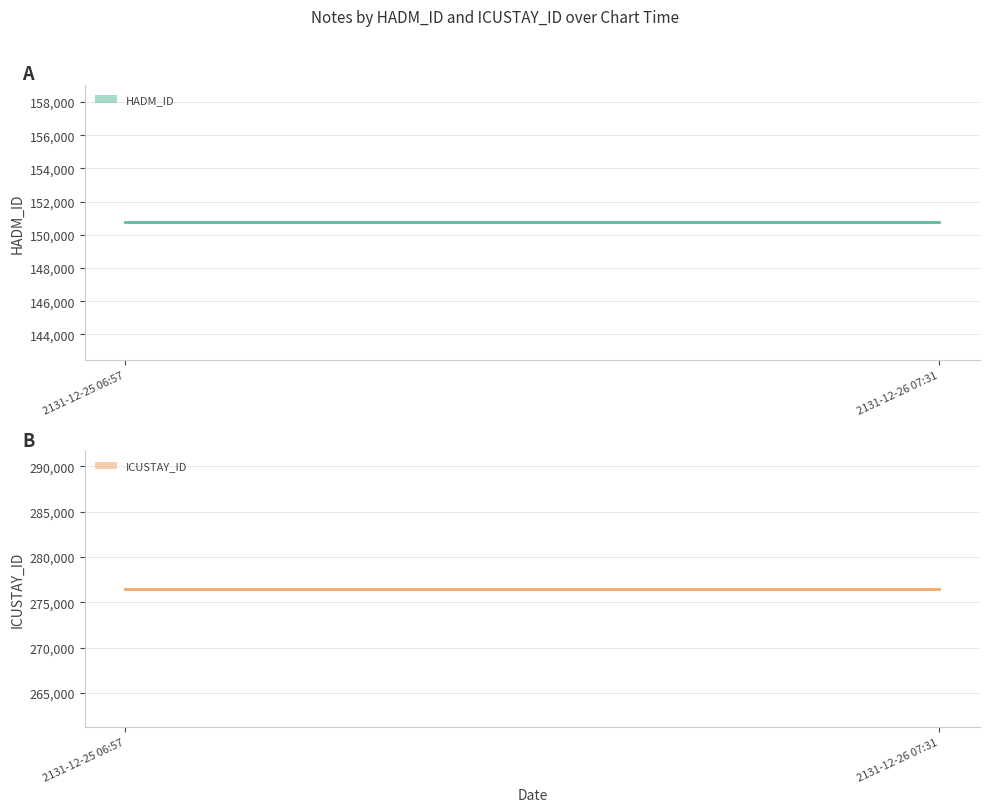

Does the chart have visible grid lines?

Yes